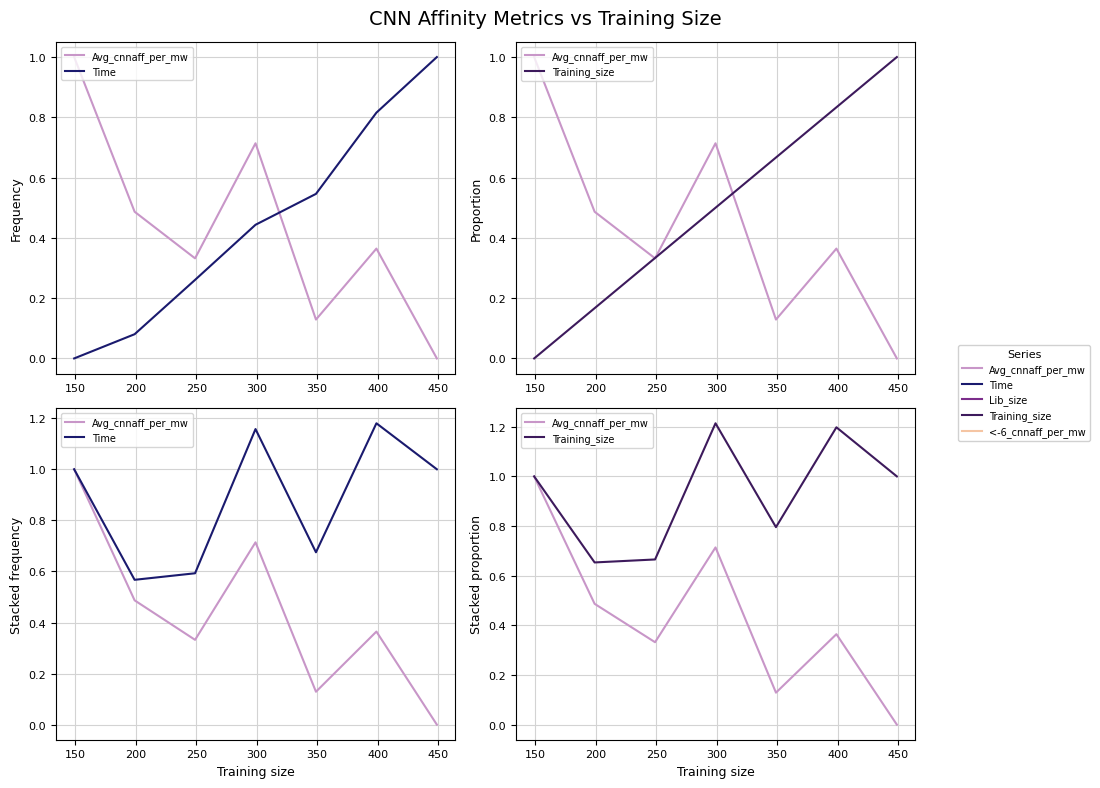

List the series in order of their peak value, lowest first.

Avg_cnnaff_per_mw, Time, Training_size